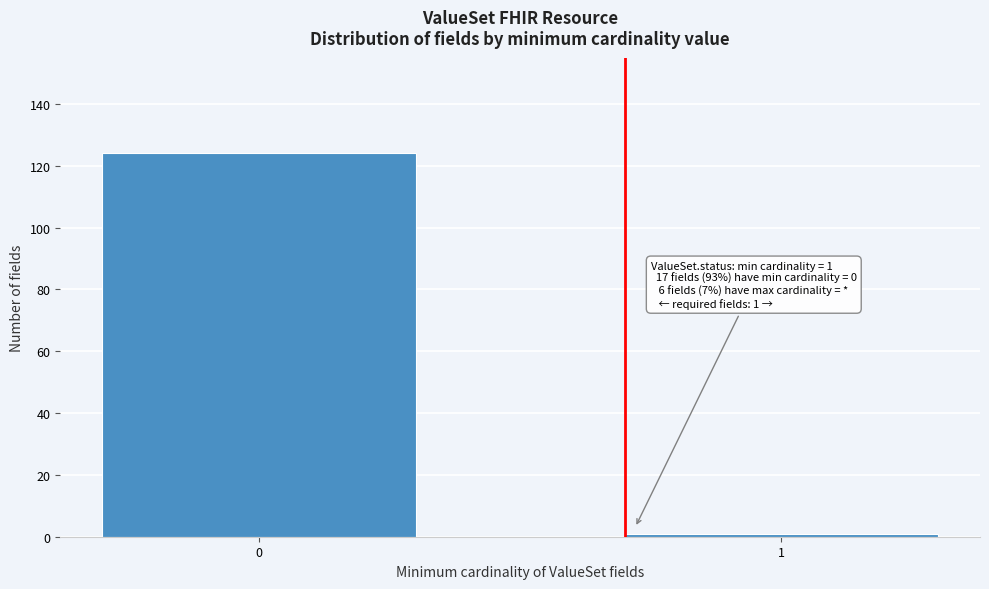

Reading left to right, what are all the values shown in this chart?

0=124	1=1